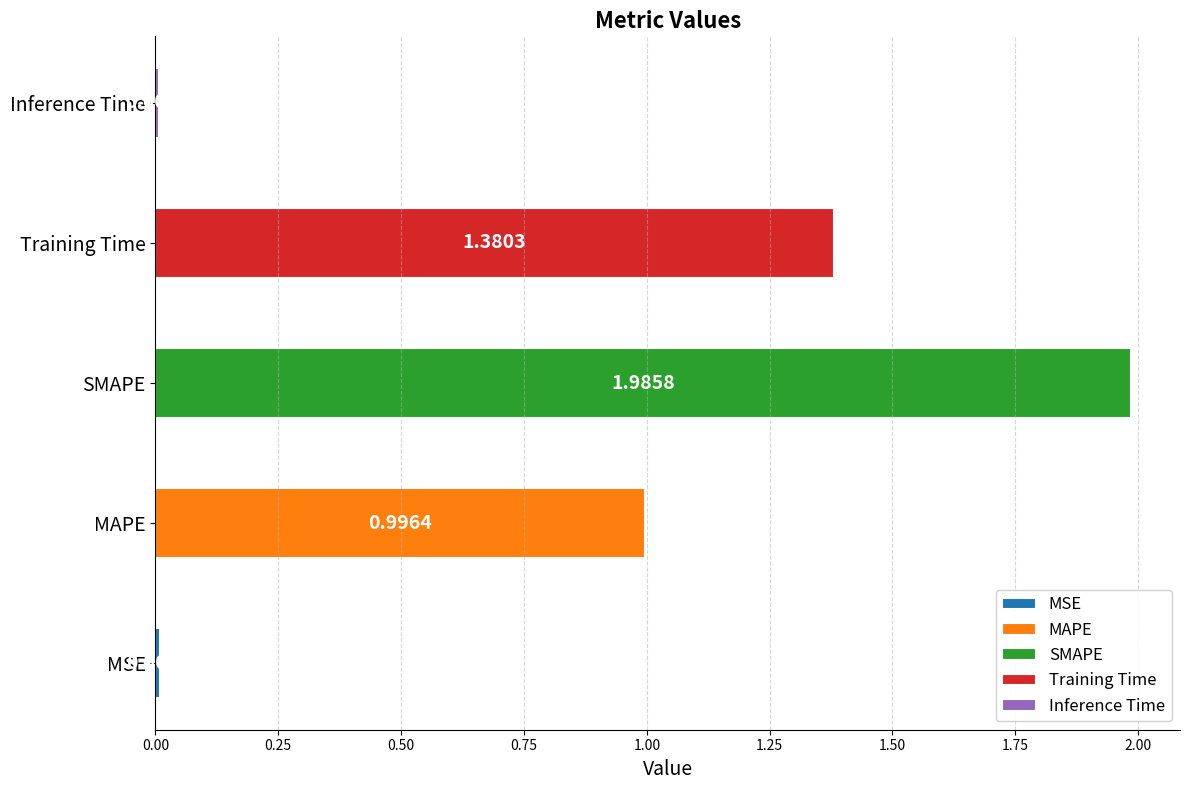

What is the difference between the second highest and second lowest values?

1.4